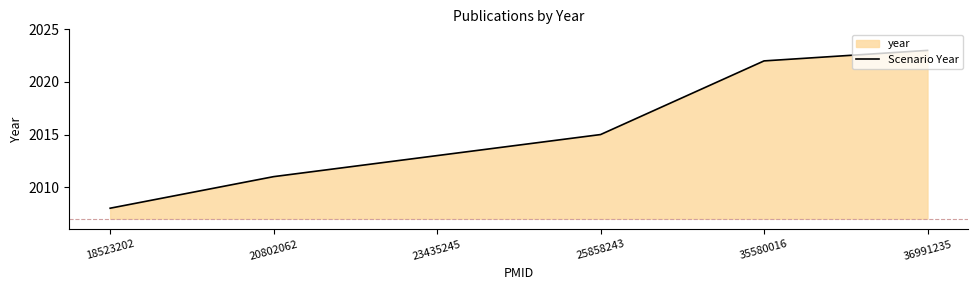

What is the value of the 4th point from the left?

2015